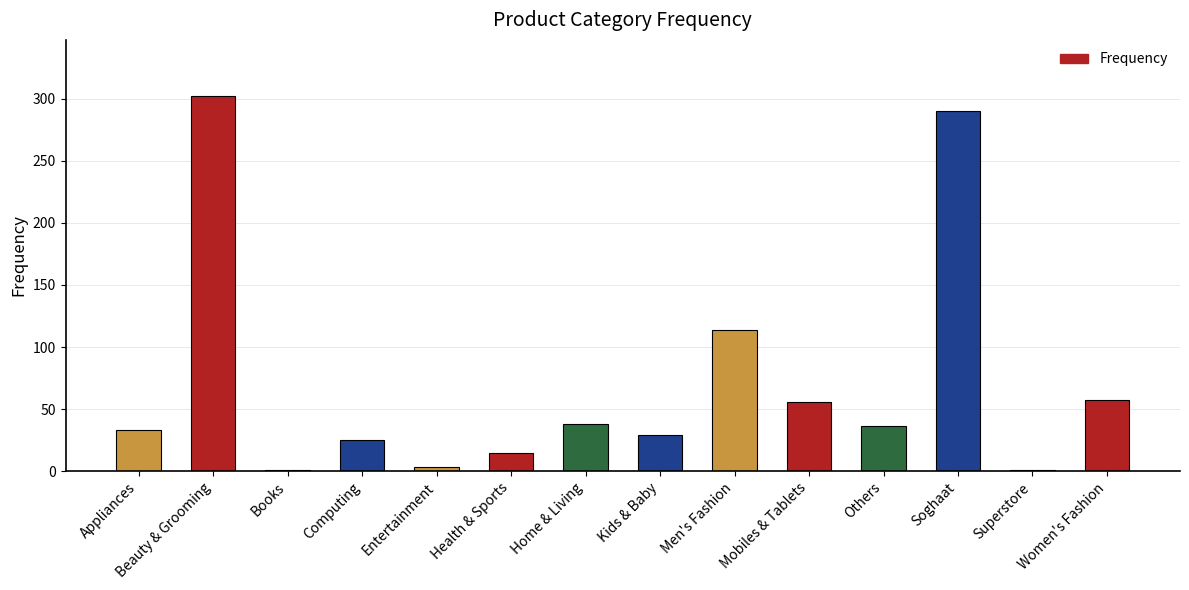

How many data points does each series have?

14